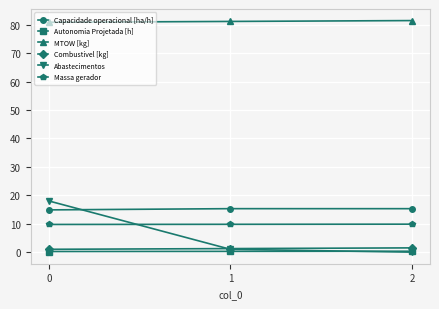

Which series has the largest total across all categories?

MTOW [kg]